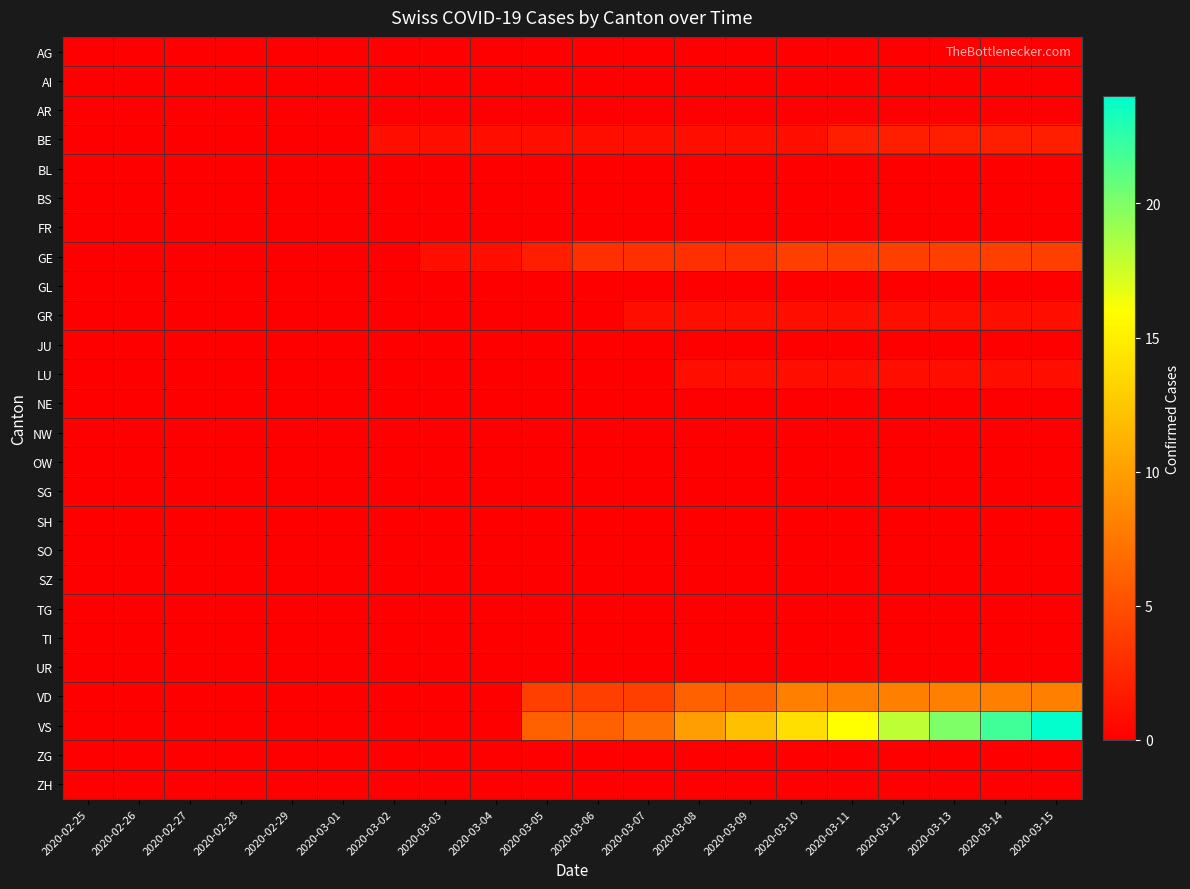

What is the difference between the highest and lowest values at 2020-03-02?

1